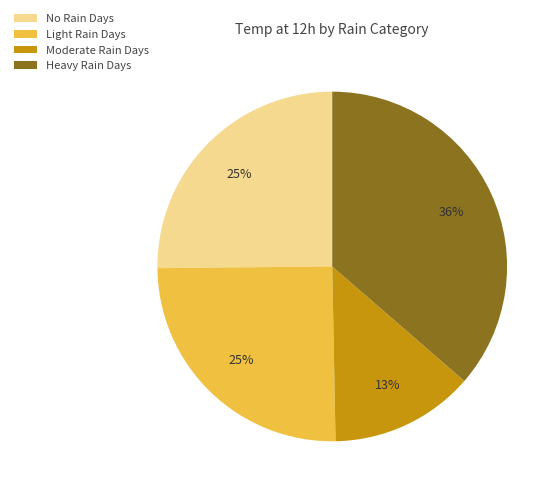

Combined, do Moderate Rain Days and No Rain Days account for over 50%?

No